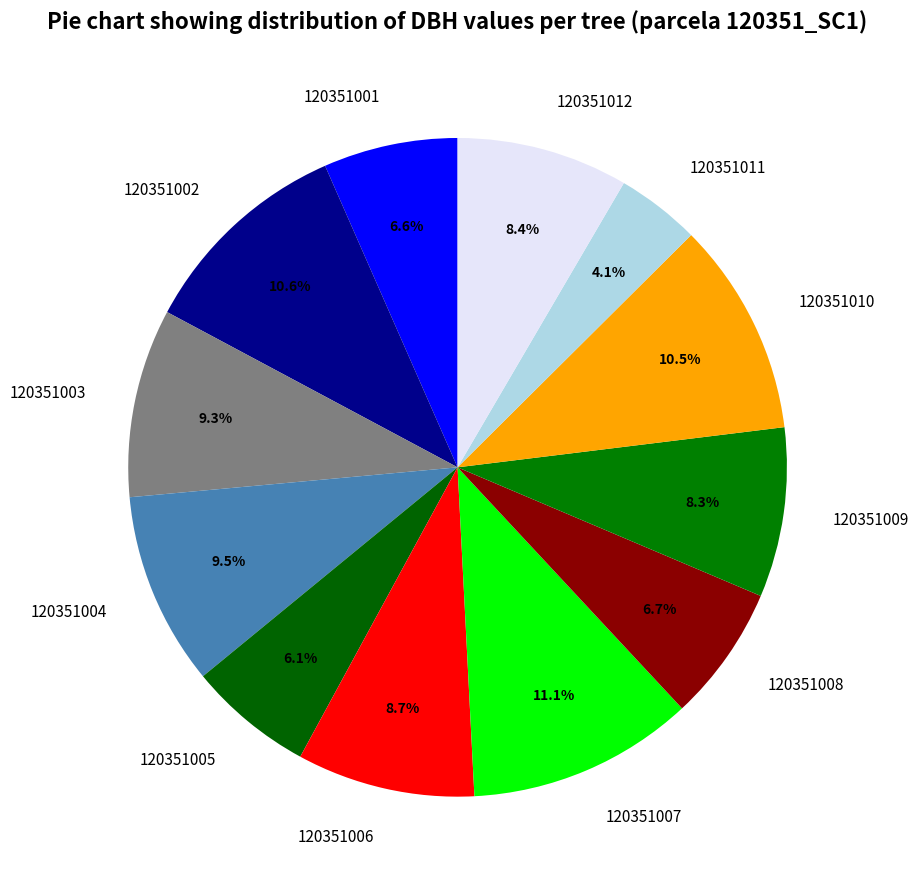

Is there a majority slice in this chart?

No